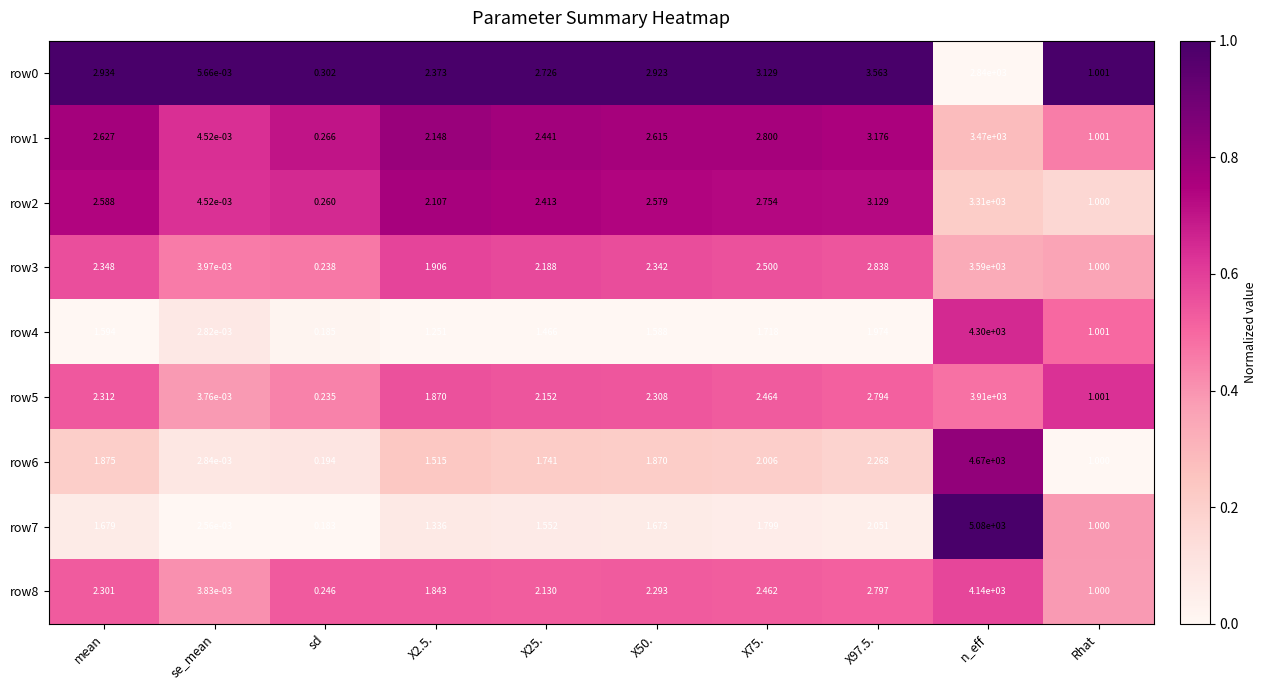

Where does the row7 series first go above 1?

mean